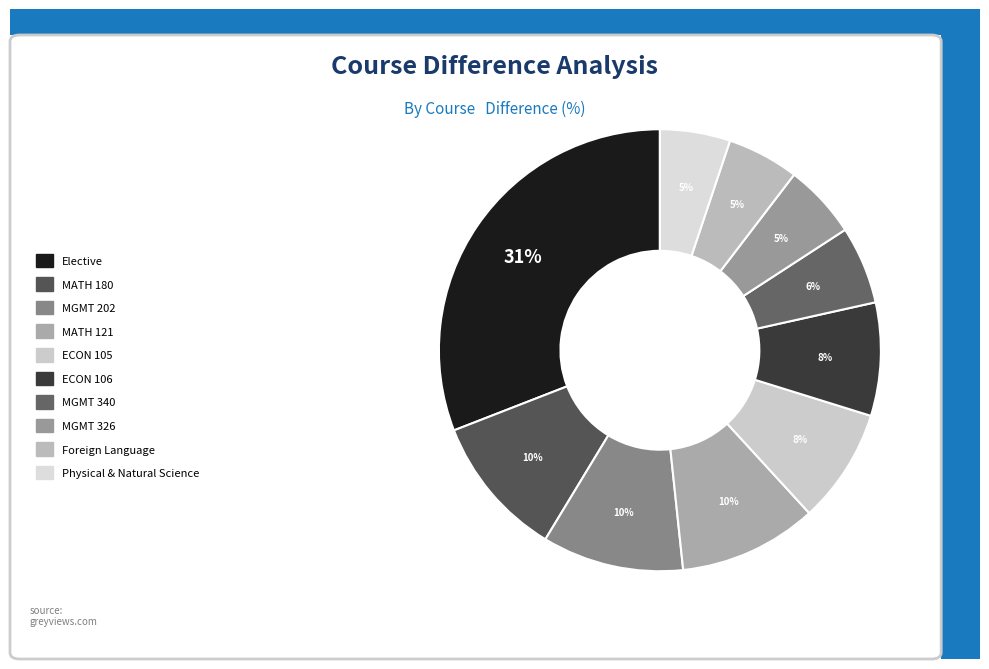

Count the number of slices in the pie.

10